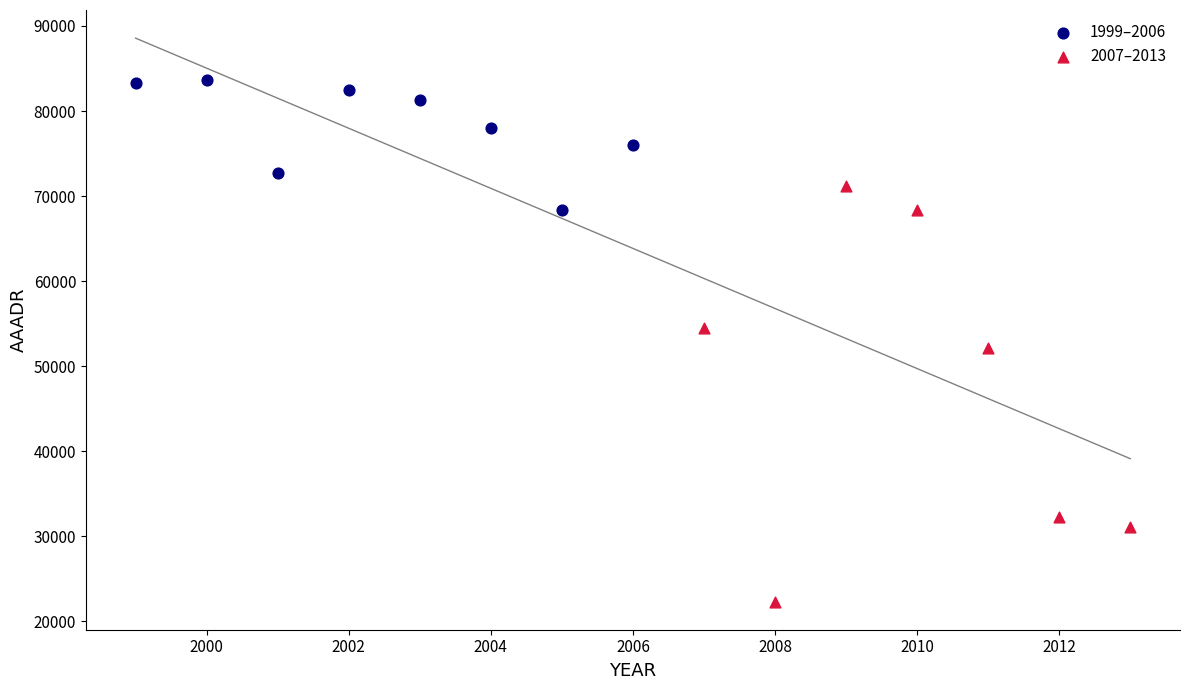

Which series reaches the maximum Y coordinate?

1999–2006